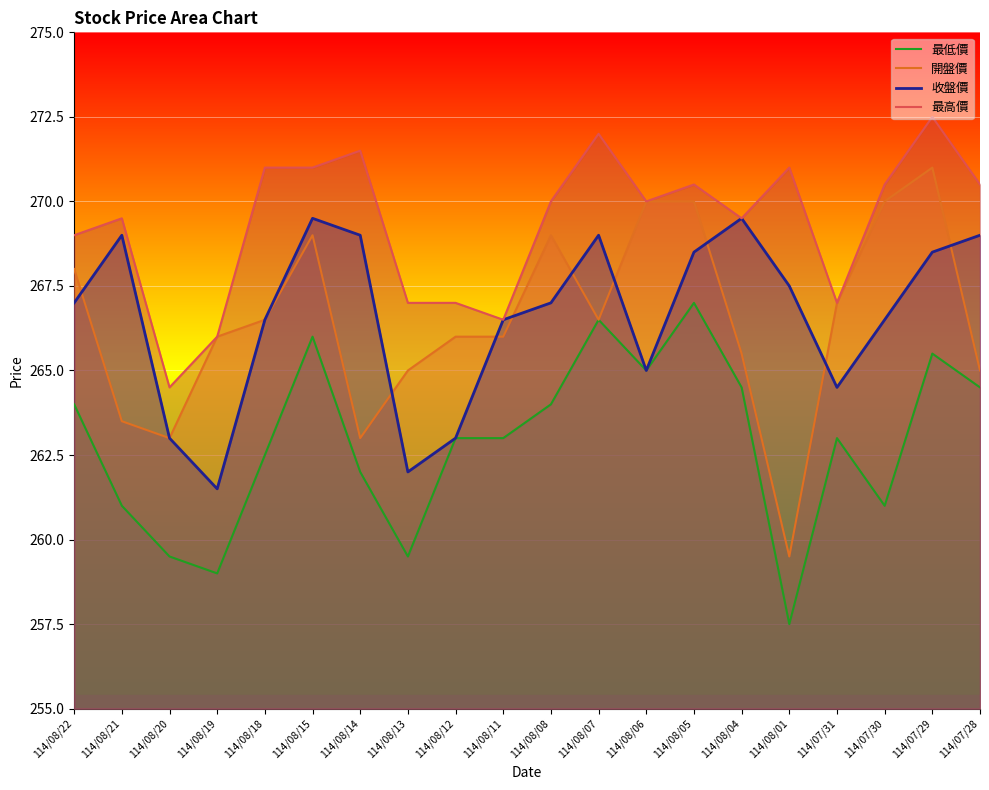

What is the approximate value of 最低價 at 114/08/15?

266.0